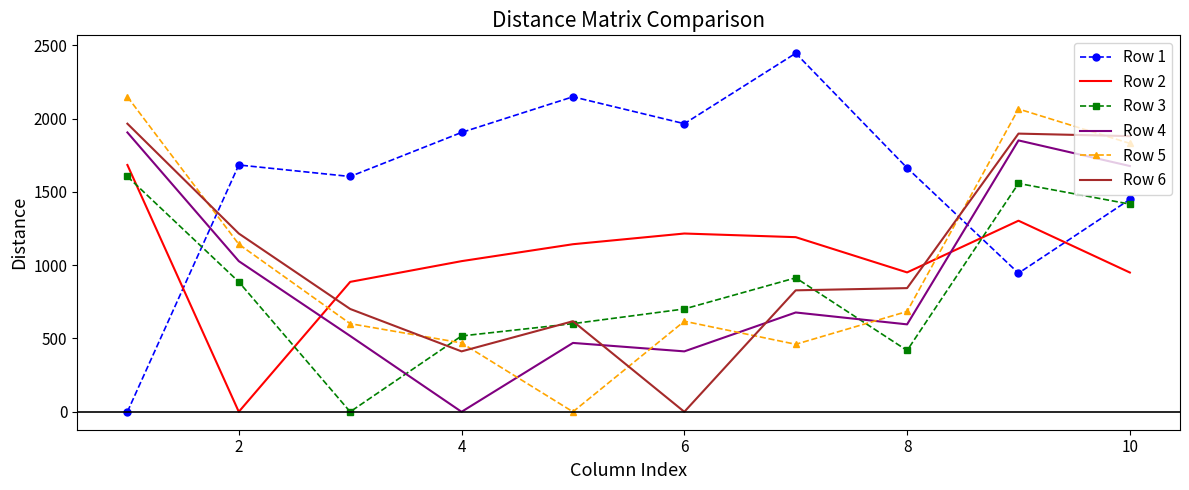

Which series has the largest total across all categories?

Row 1